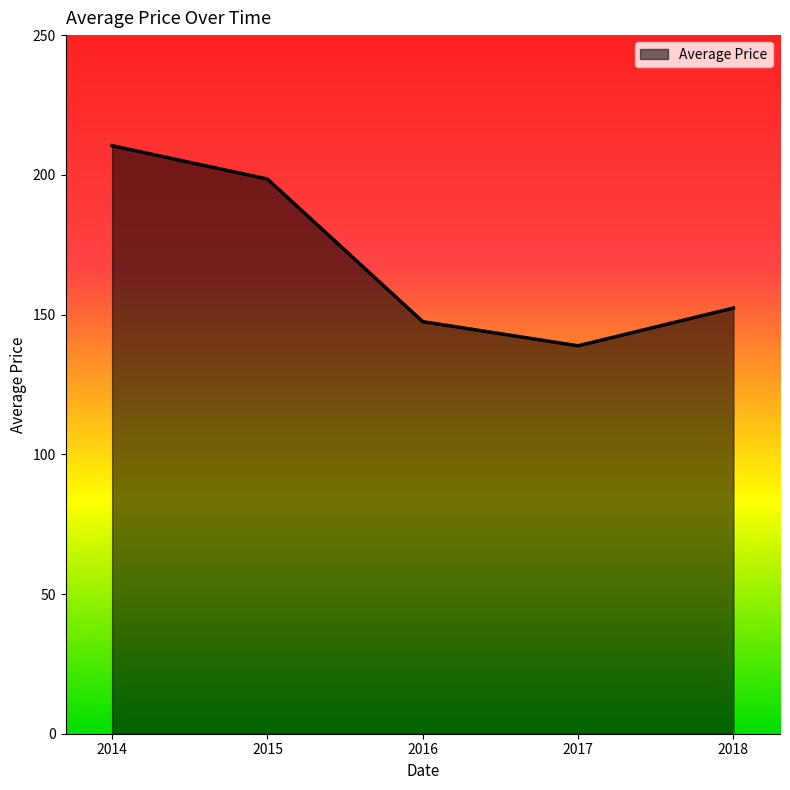

At which category does the data reach its first local valley?

2017